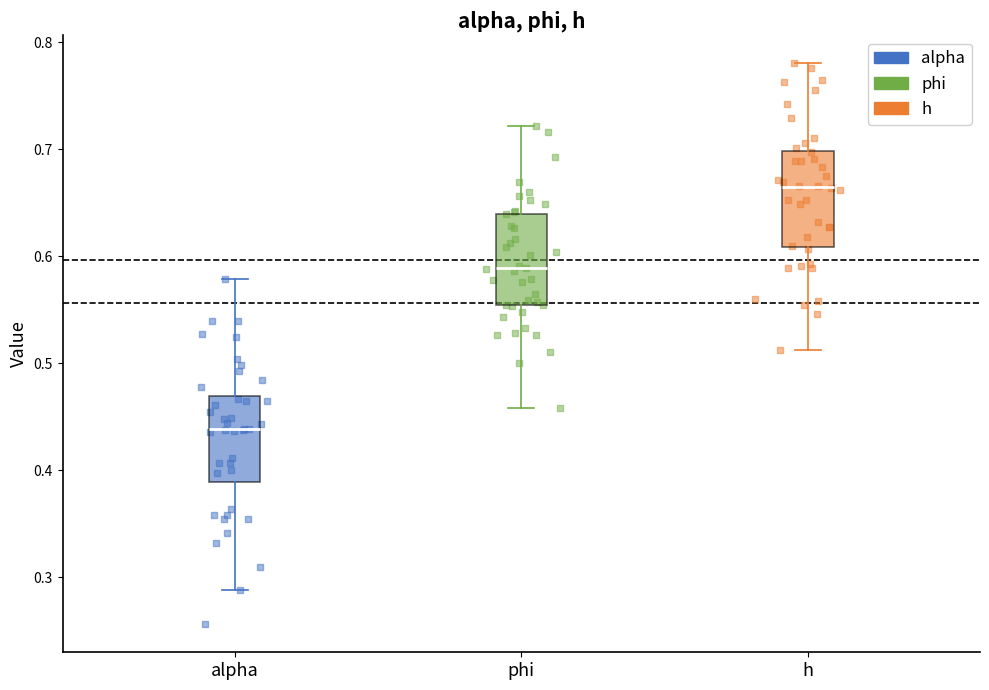

Reading left to right, transcribe this box plot: for each box, give where its median line is, the range the box spans, and where its two whiskers end, as read against the y-axis. The values are not printed on the chart, so give them approximately, as read against the axis.

alpha: median 0.44, box 0.39 to 0.47, whiskers 0.29 to 0.58
phi: median 0.59, box 0.55 to 0.64, whiskers 0.46 to 0.72
h: median 0.66, box 0.61 to 0.70, whiskers 0.51 to 0.78